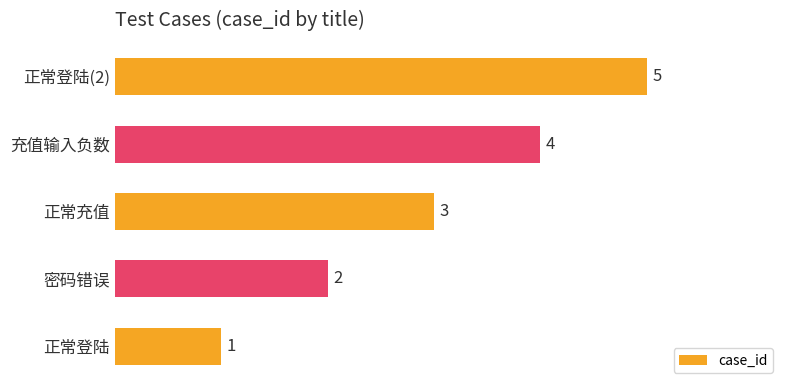

How many values are between 2 and 4?

3